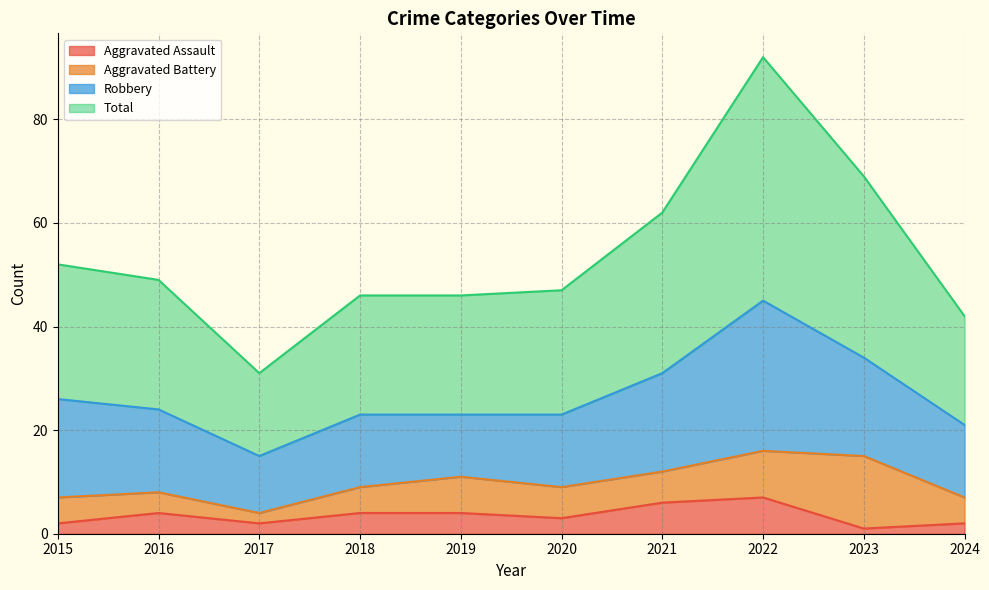

What is the value of the Aggravated Assault point at the 7th from the left?

6